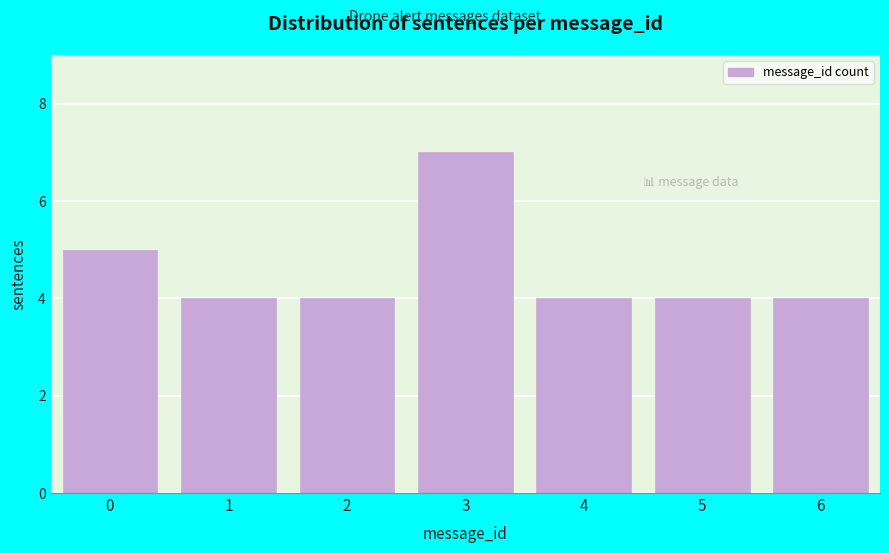

Reading left to right, transcribe all the data shown in this chart.

0=5	1=4	2=4	3=7	4=4	5=4	6=4